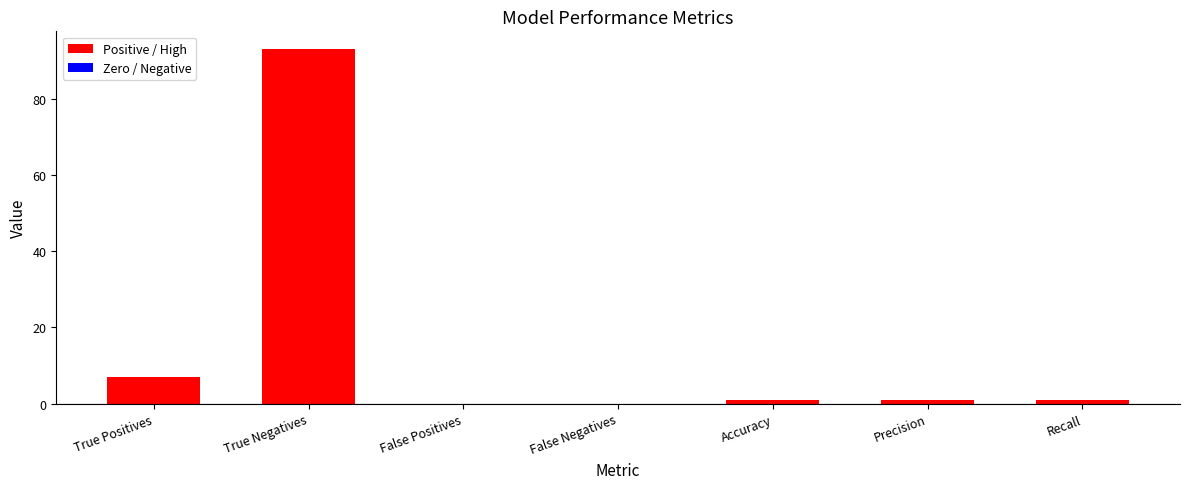

Where is the data nearest to the value 46?

True Positives